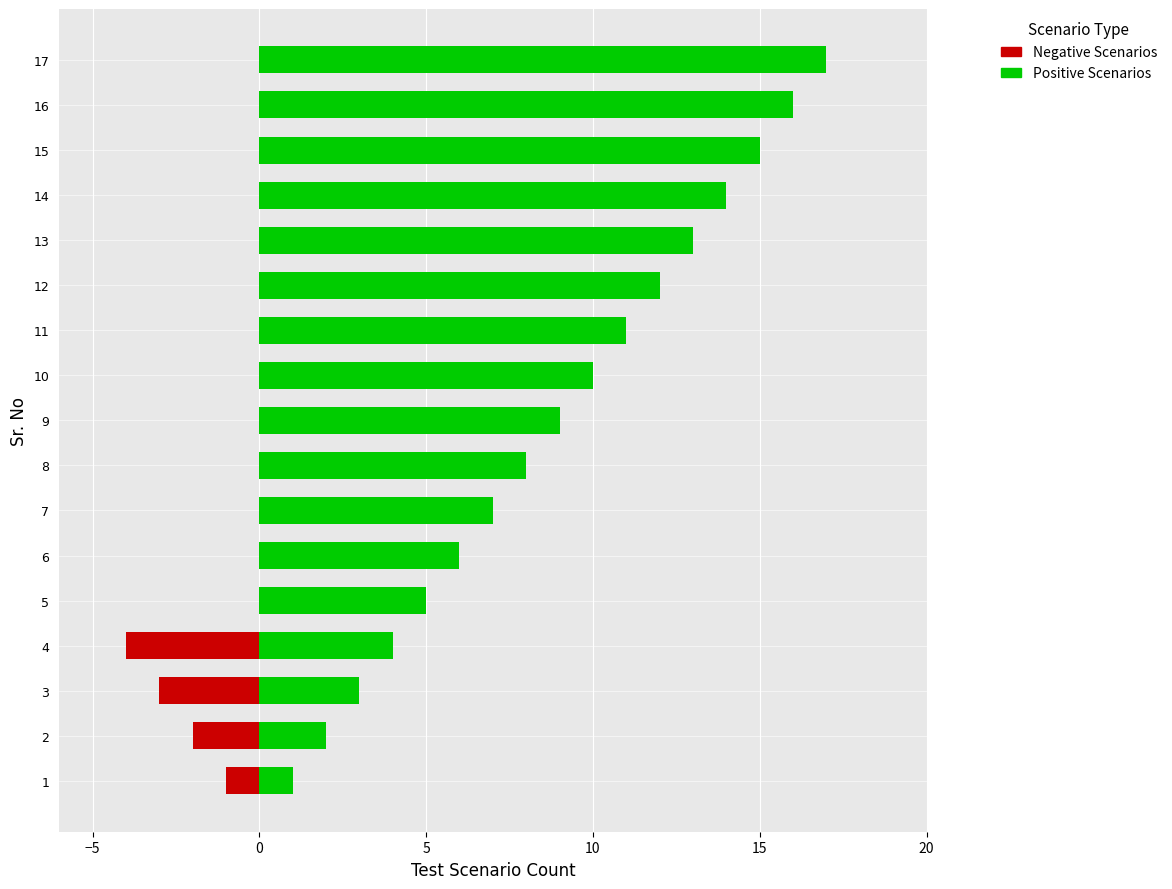

What is the difference between the Positive Scenarios values at 11 and 6?

5